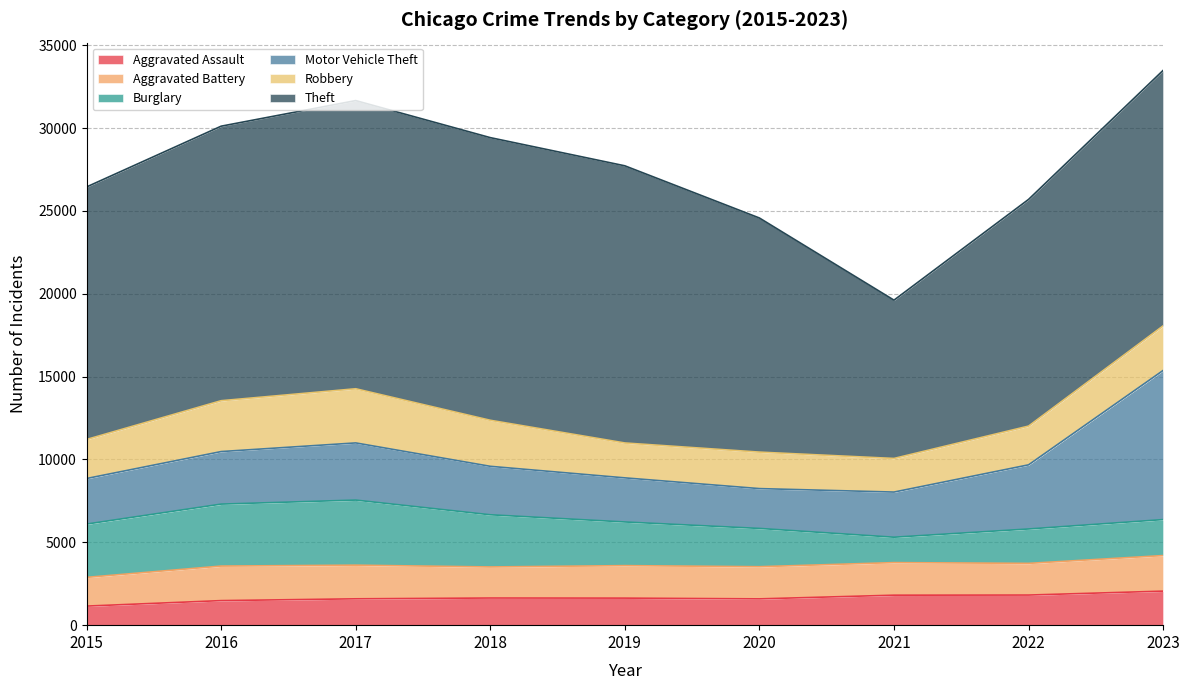

The Robbery series shows 1451 at 2018. True or false?

False